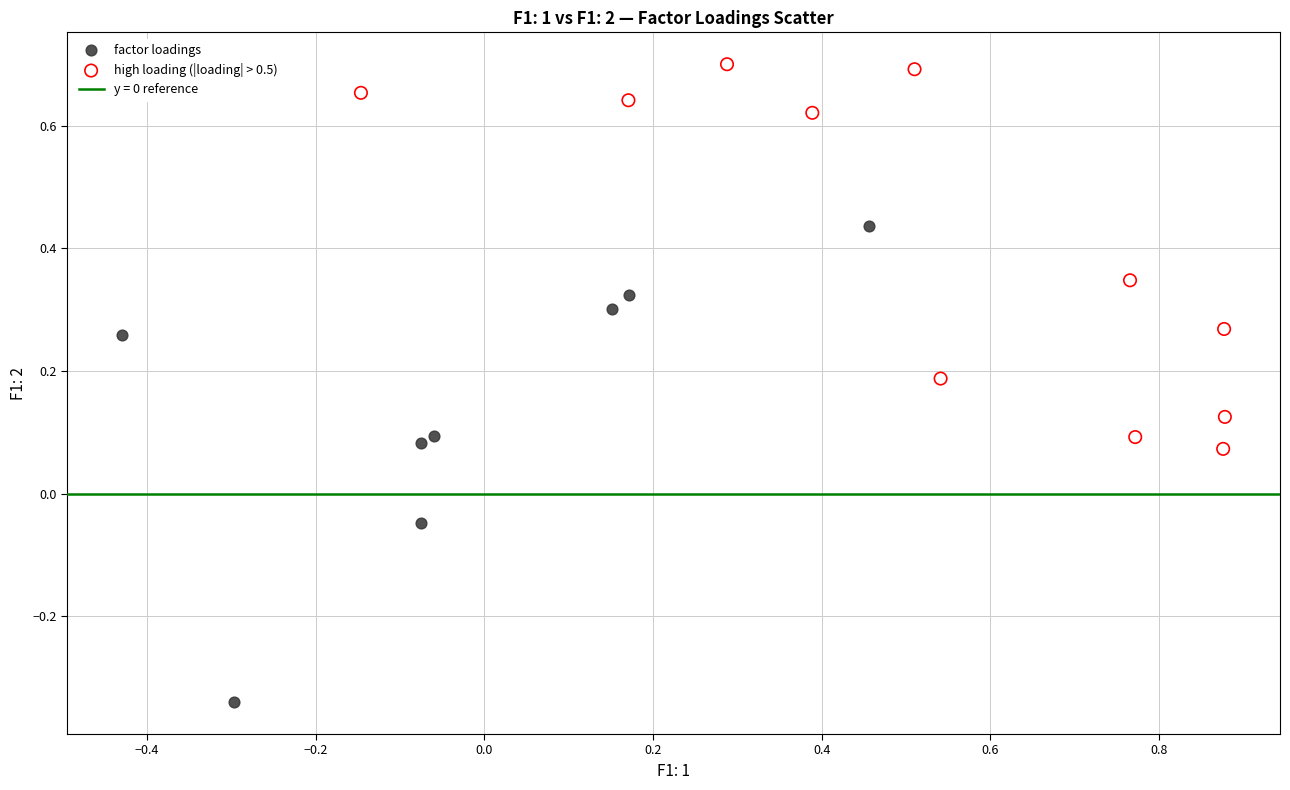

Which series has the widest spread of Y values?

factor loadings